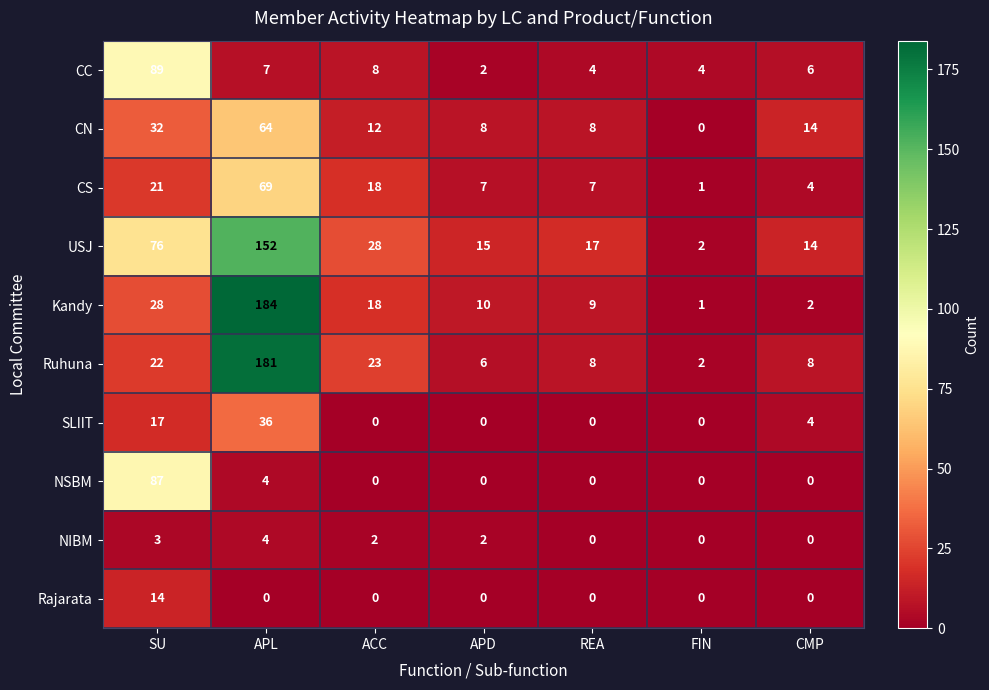

At which category is the sum across all series the highest?

APL